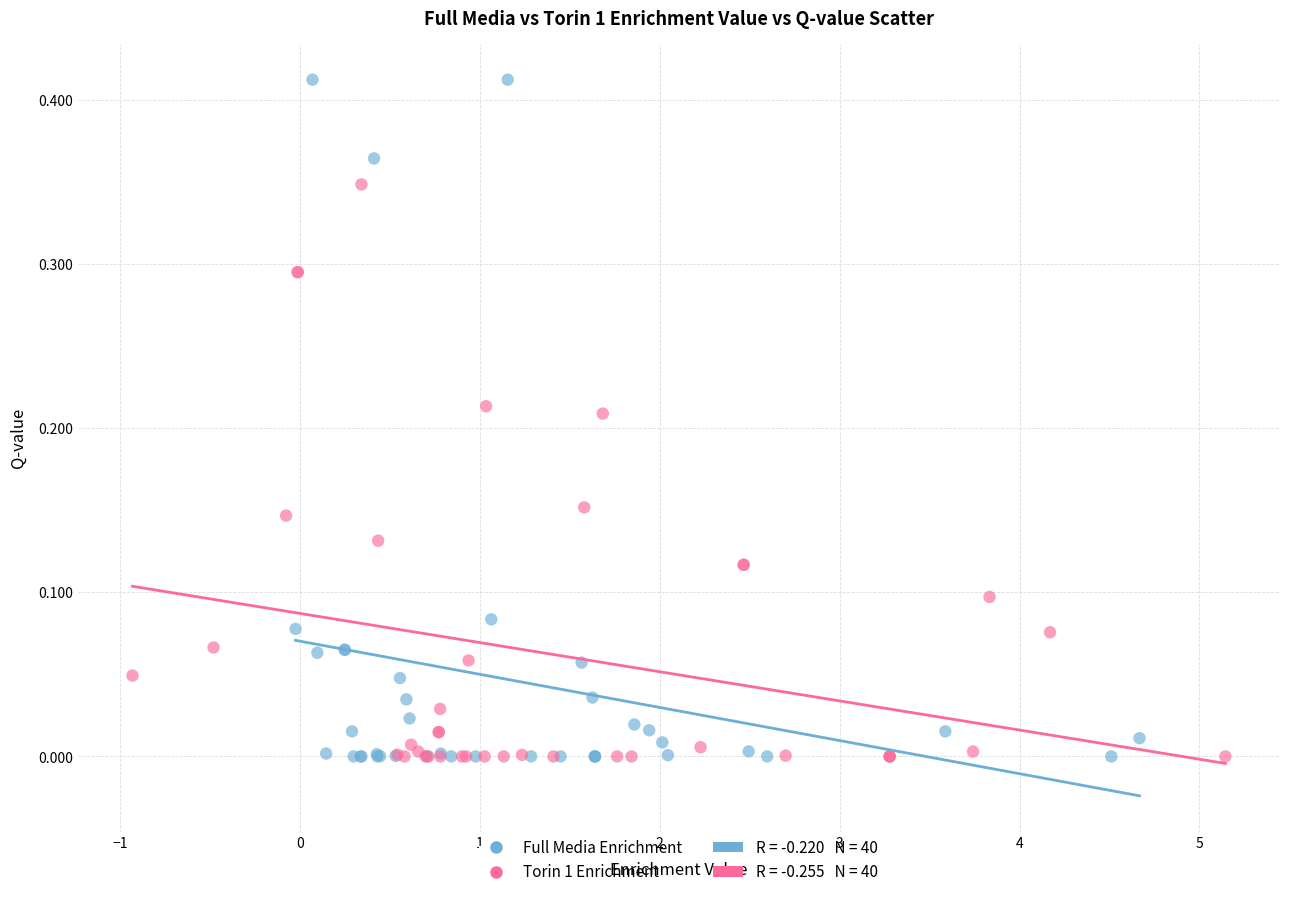

Which series has the largest Y range (max minus min)?

Full Media Enrichment